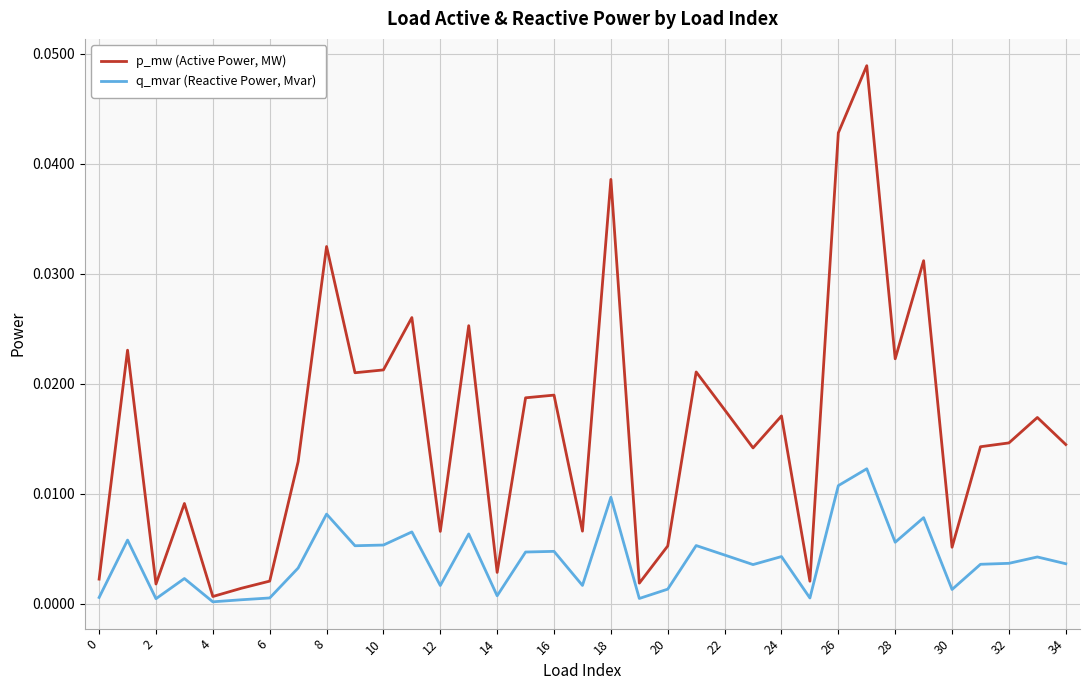

True or false: q_mvar (Reactive Power, Mvar) and p_mw (Active Power, MW) intersect in this chart.

False